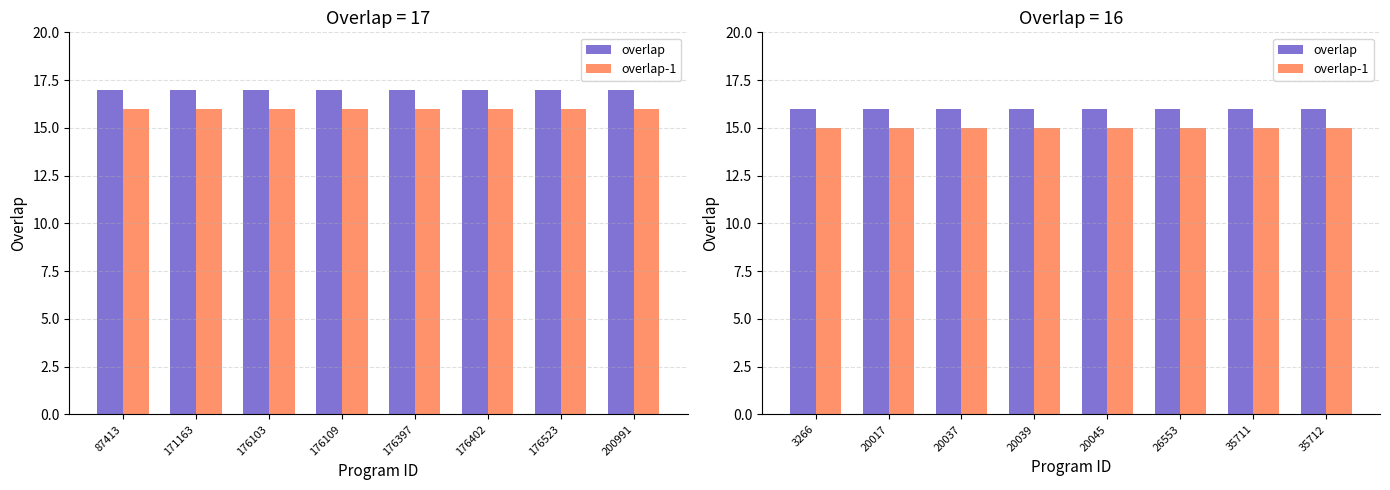

Which category has the highest value in the overlap series?

3266